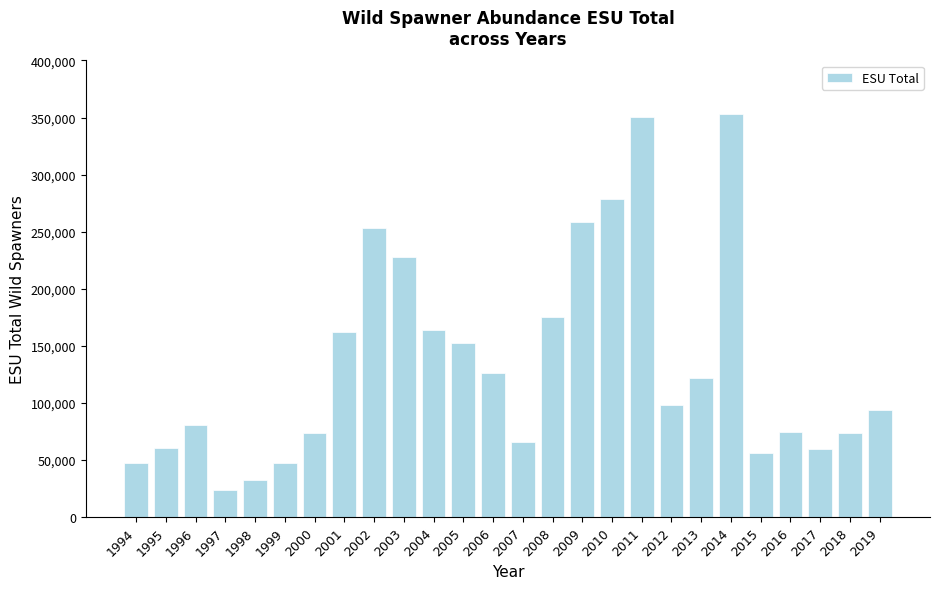

At which label is the value closest to 188341?

2008